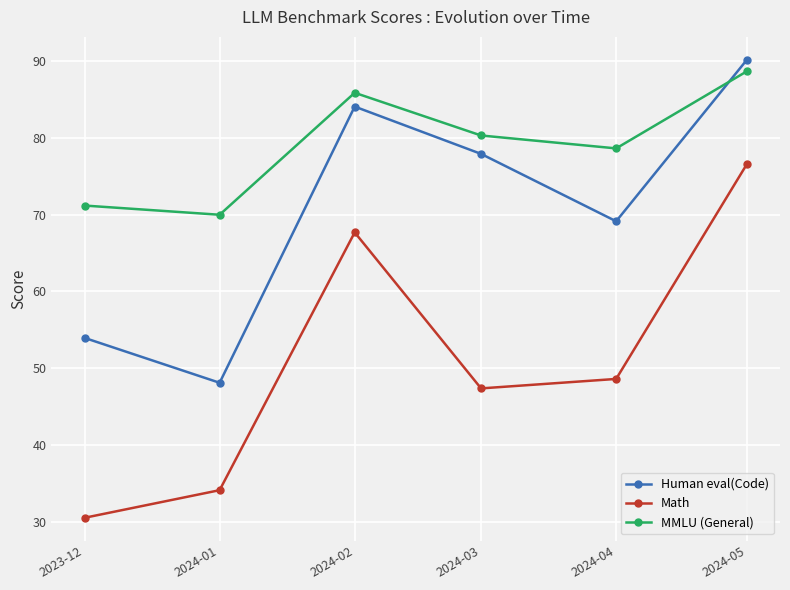

What is the label of the 1st point from the right?

2024-05